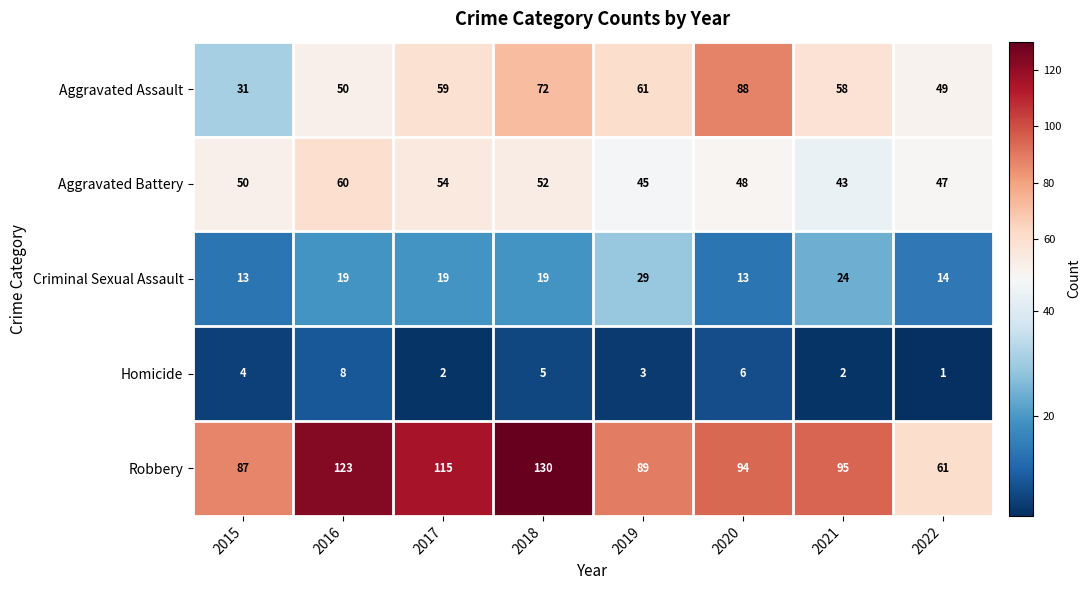

At which category is the sum across all series the highest?

2018